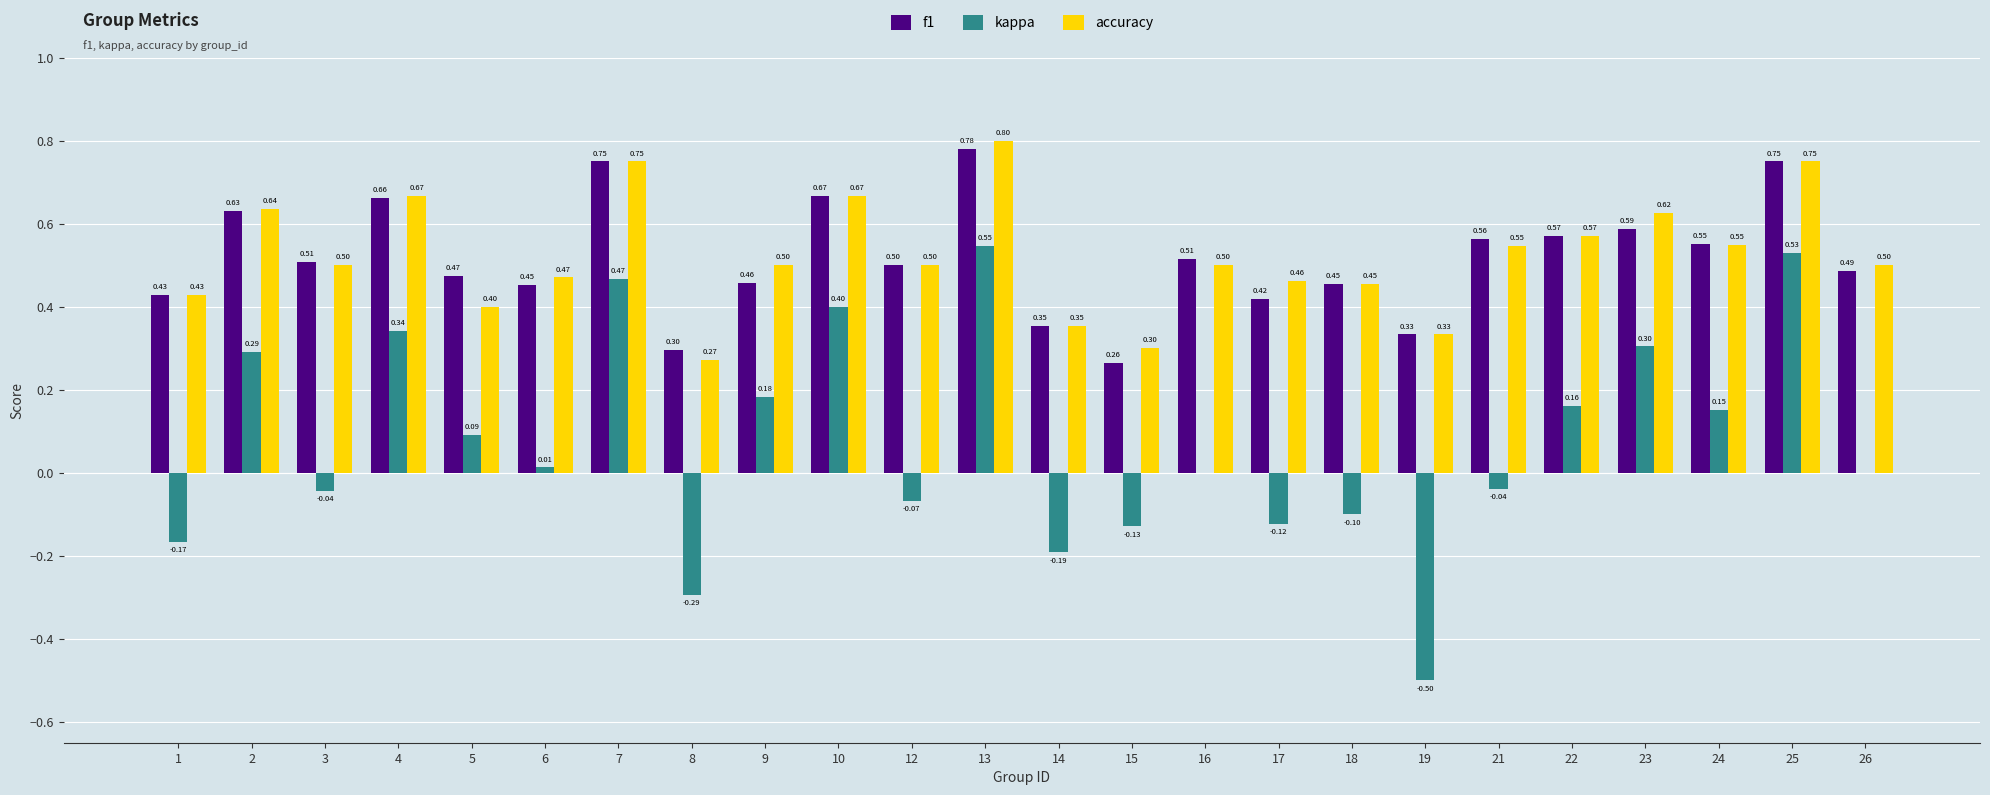

Is it true that f1 equals 0.2 at 9?

False